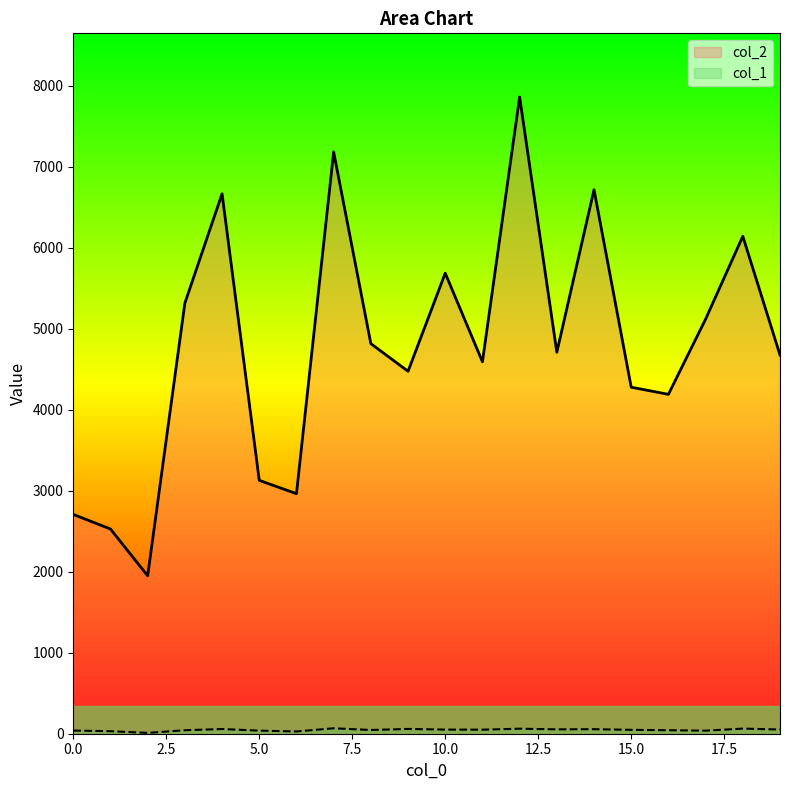

Is the value of col_1 at 4 greater than the value of col_2 at 16?

No